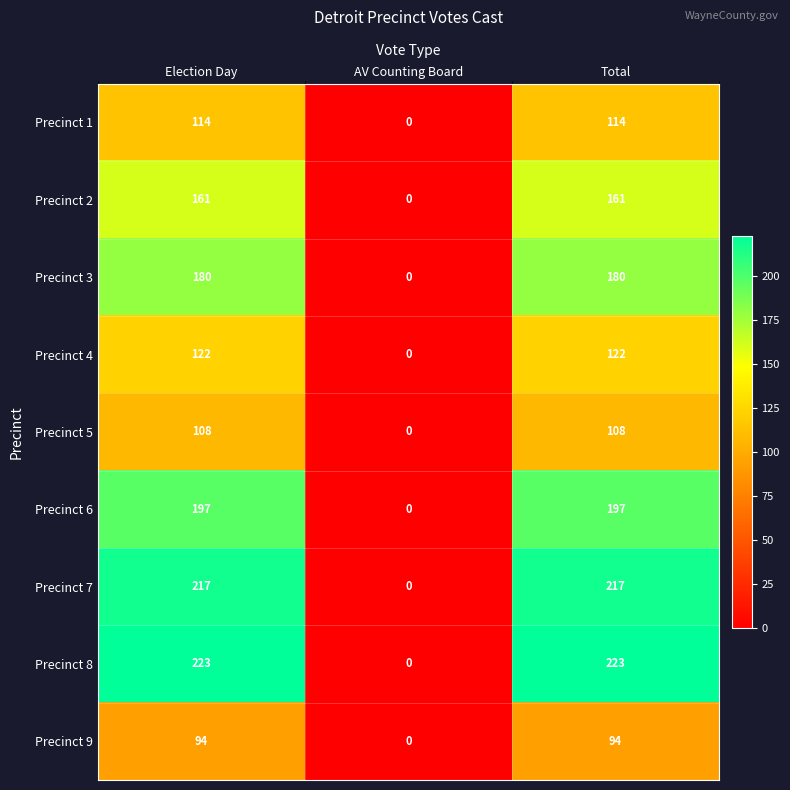

Reading left to right, what are all the values shown in this chart?

Precinct 1: Election Day=114	AV Counting Board=0	Total=114
Precinct 2: Election Day=161	AV Counting Board=0	Total=161
Precinct 3: Election Day=180	AV Counting Board=0	Total=180
Precinct 4: Election Day=122	AV Counting Board=0	Total=122
Precinct 5: Election Day=108	AV Counting Board=0	Total=108
Precinct 6: Election Day=197	AV Counting Board=0	Total=197
Precinct 7: Election Day=217	AV Counting Board=0	Total=217
Precinct 8: Election Day=223	AV Counting Board=0	Total=223
Precinct 9: Election Day=94	AV Counting Board=0	Total=94